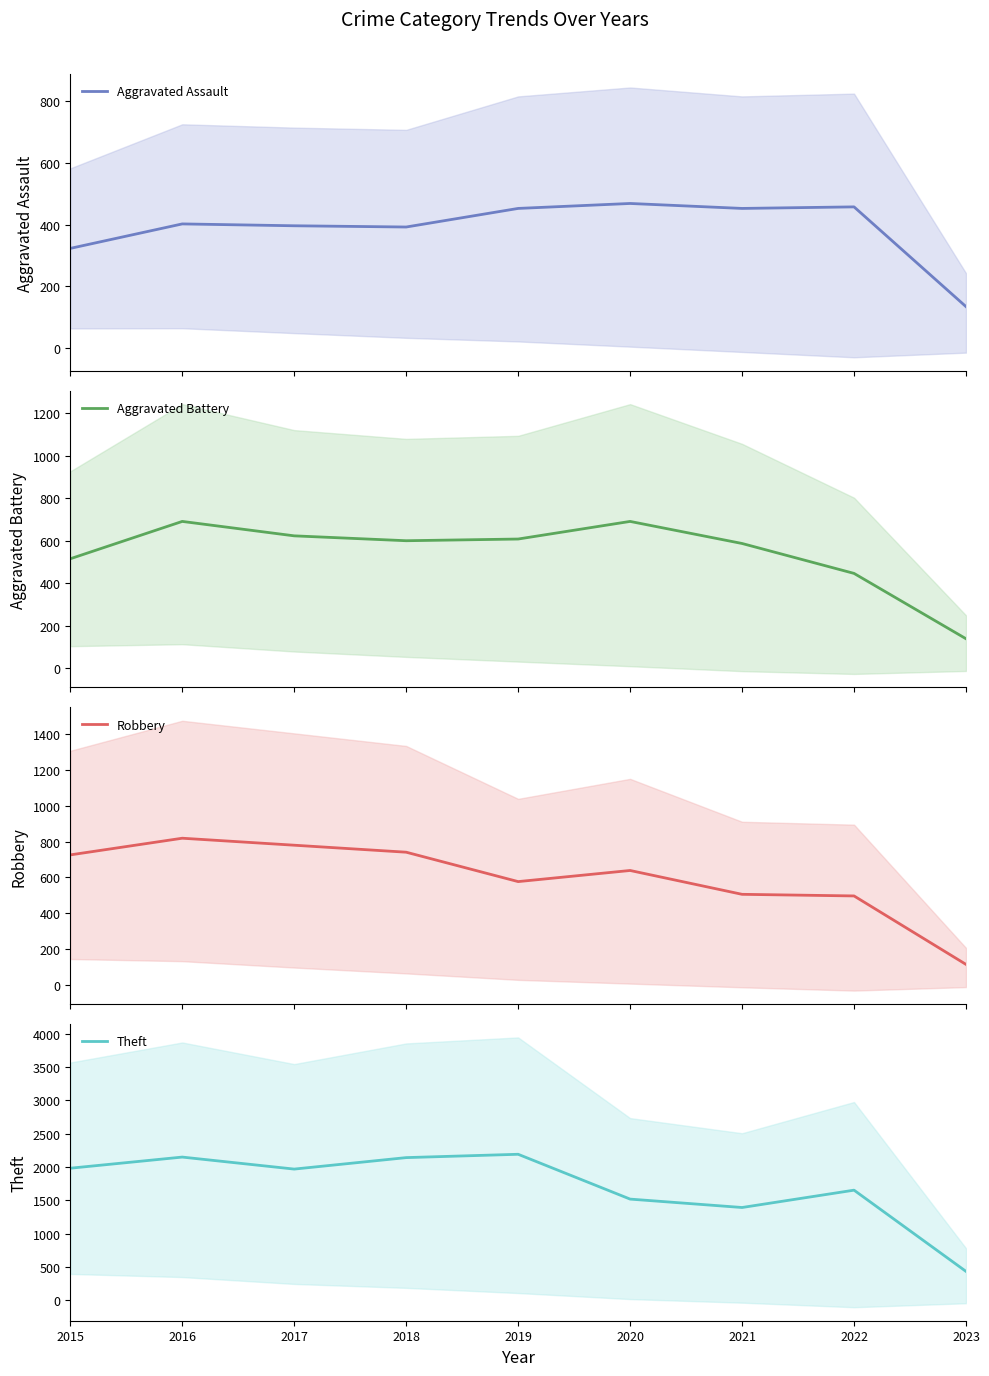

What is the minimum value for Robbery?

115